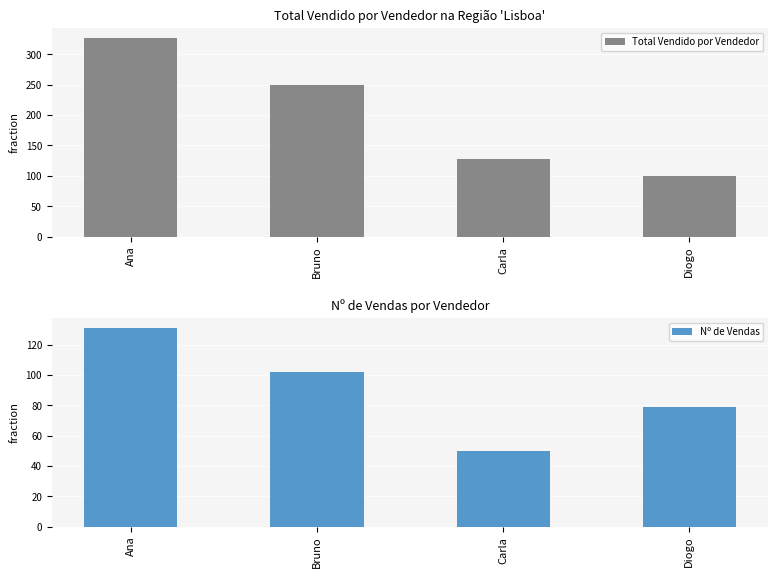

Is the value of Total Vendido por Vendedor at Bruno greater than the value of Nº de Vendas at Ana?

Yes